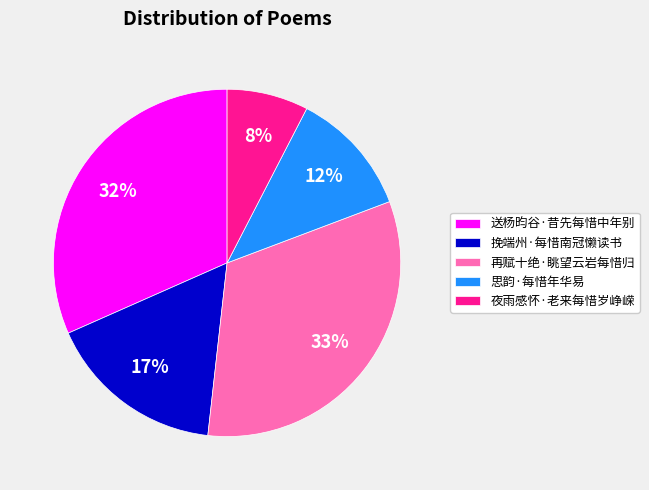

What is the largest slice in the pie chart?

再赋十绝·眺望云岩每惜归